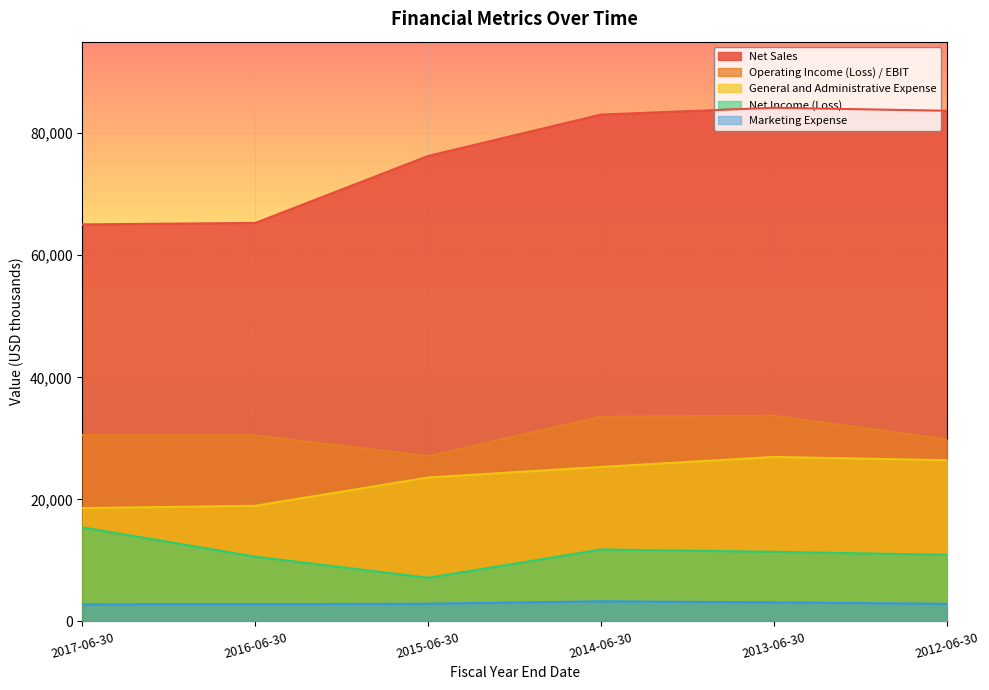

True or false: Operating Income (Loss) / EBIT and Marketing Expense cross at least once.

False